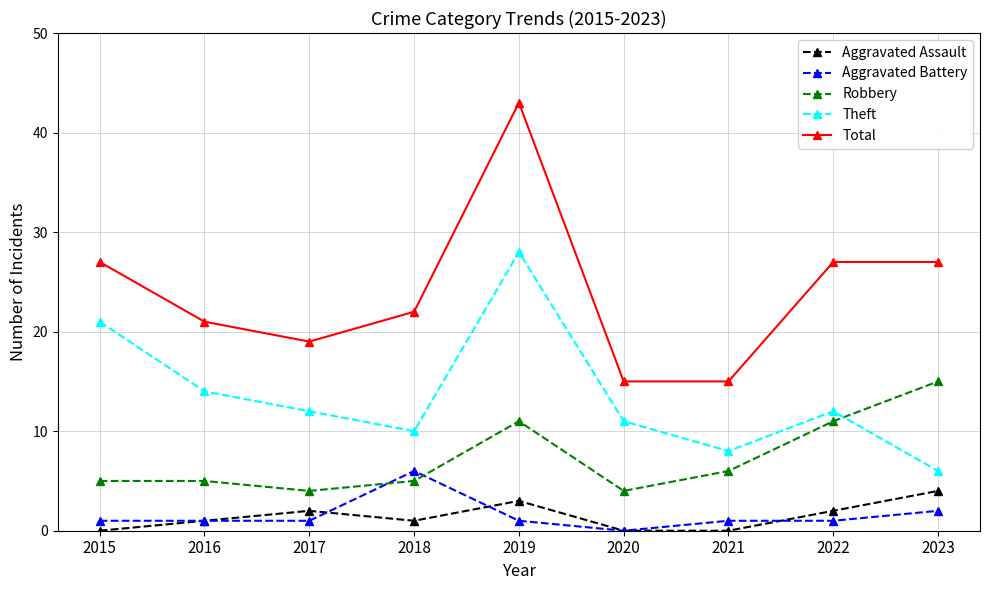

What are all the series names shown in the legend?

Aggravated Assault, Aggravated Battery, Robbery, Theft, Total